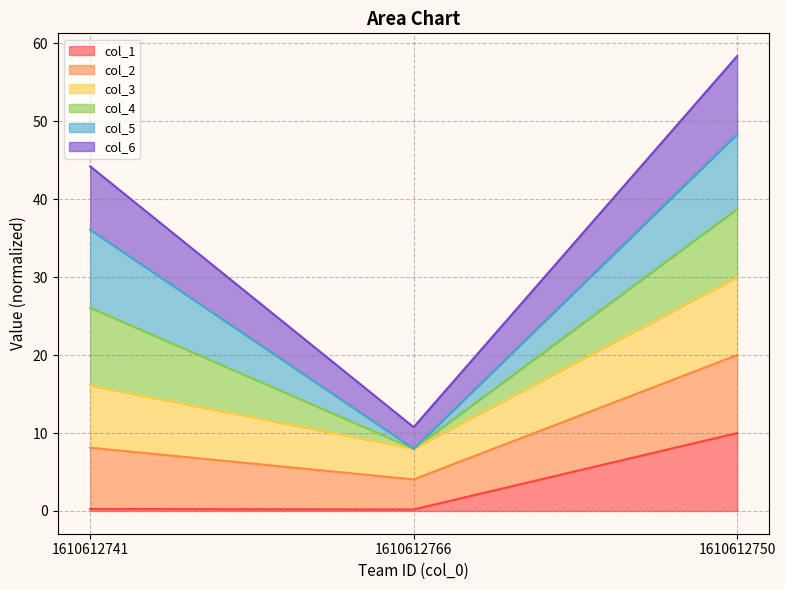

What is the label of the 1st point from the left?

1610612741